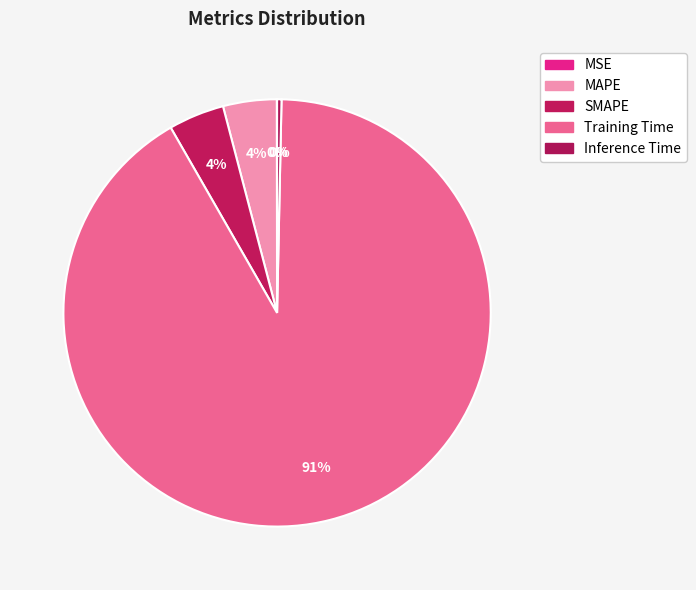

Which slice represents more than half of the pie?

Training Time